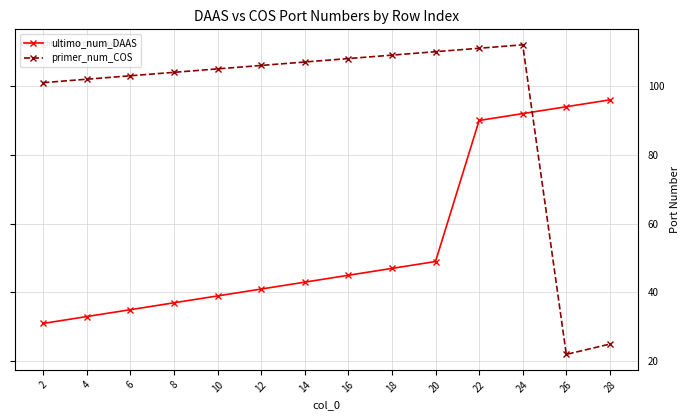

At which label does ultimo_num_DAAS reach its minimum?

2